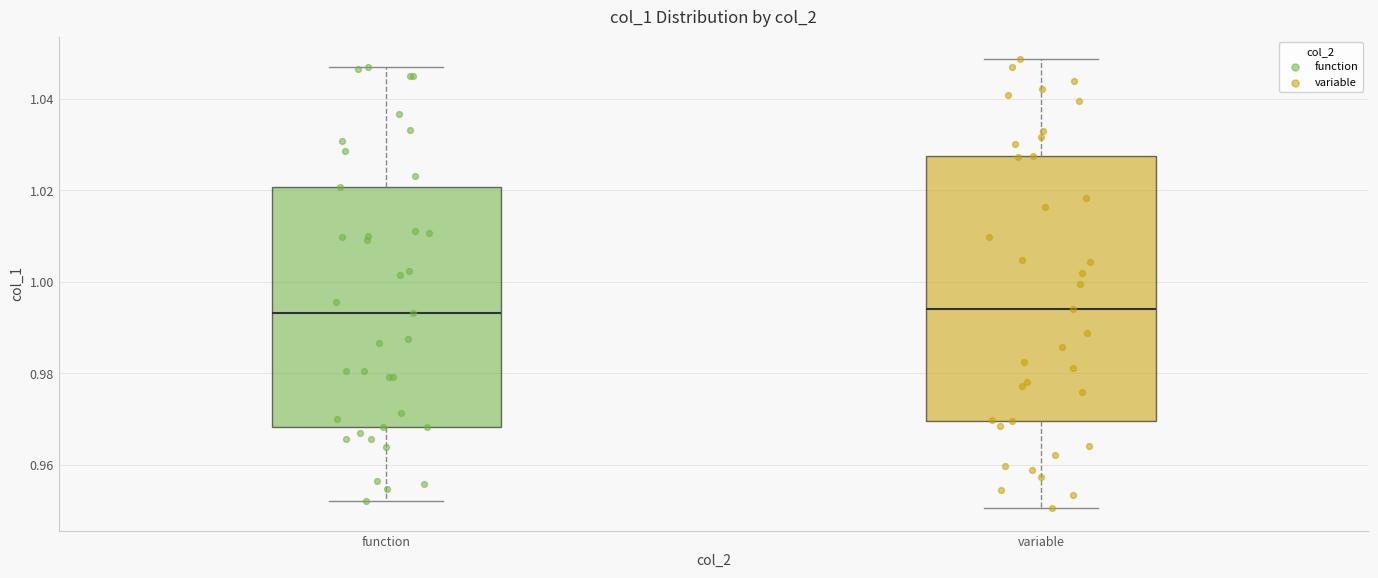

Where is the lower edge of the box for variable on the y-axis? The values are not printed on the chart, so give them approximately, as read against the axis.

0.970